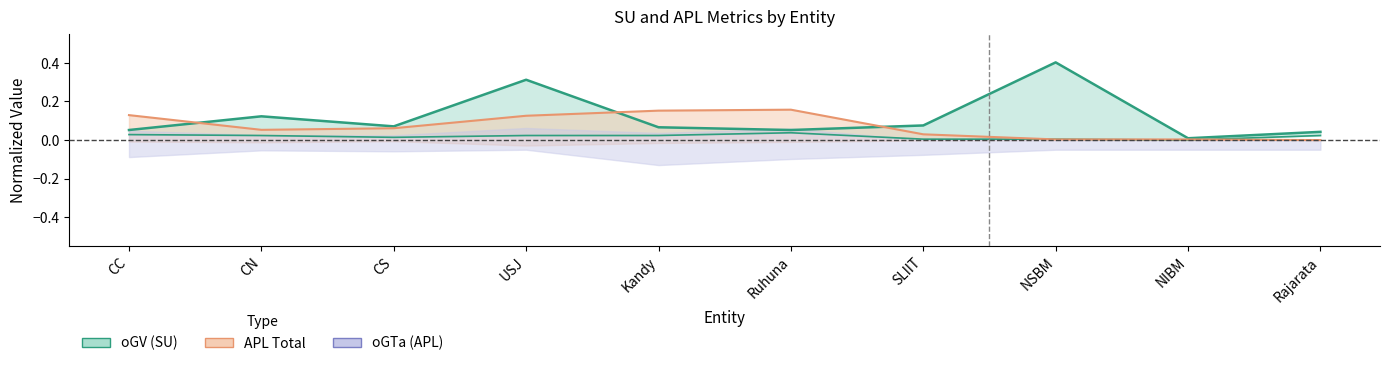

Is the value of oGV (SU) at Kandy greater than the value of APL Total at Ruhuna?

No